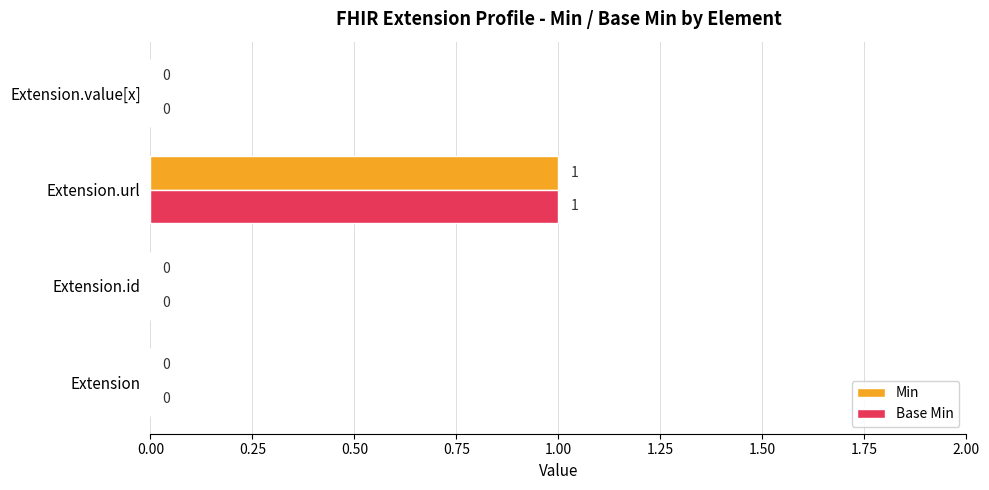

What are all the series names shown in the legend?

Min, Base Min